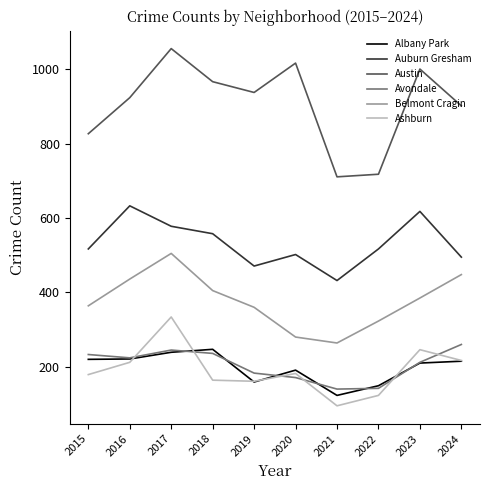

Which category has the lowest value across all series?

2021